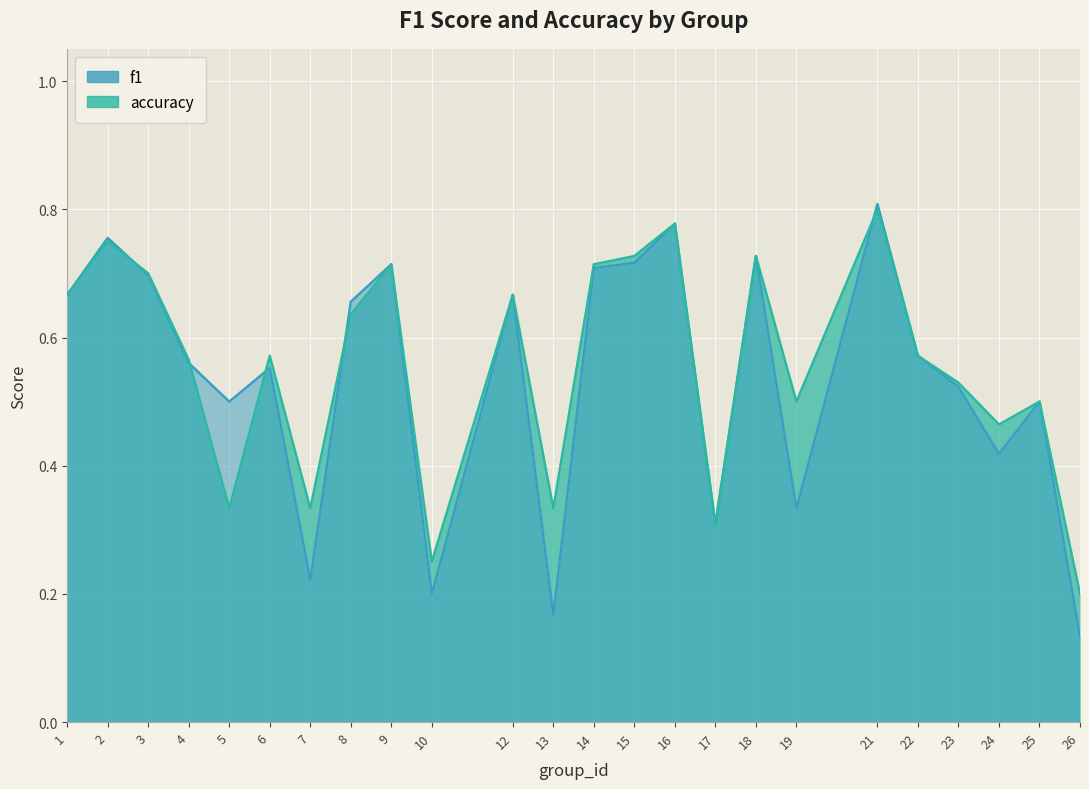

Count the number of data series in this chart.

2